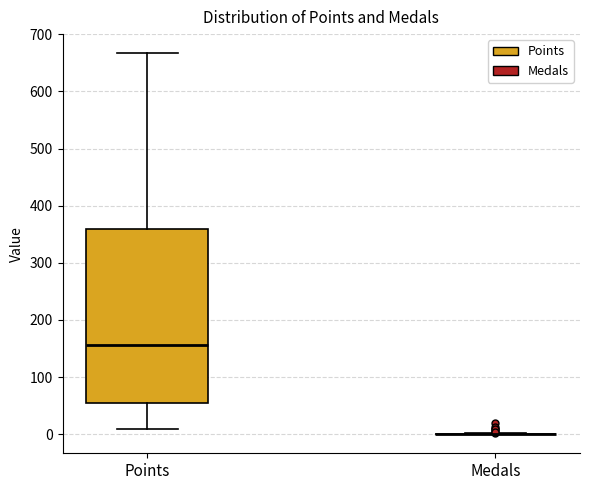

Reading left to right, read every box against the y-axis: the position of its median line, the range the box covers, and the ends of its whiskers. The values are not printed on the chart, so give them approximately, as read against the axis.

Points: median 160, box 50 to 360, whiskers 10 to 670
Medals: box collapsed to a line at 0, whiskers 0 to 0